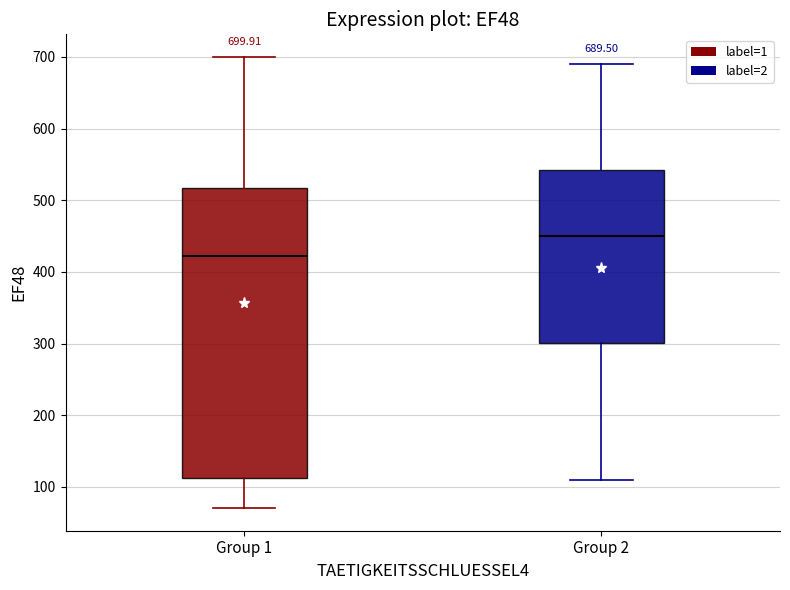

Comparing the boxes themselves (not the whiskers), which one is the tallest?

Group 1